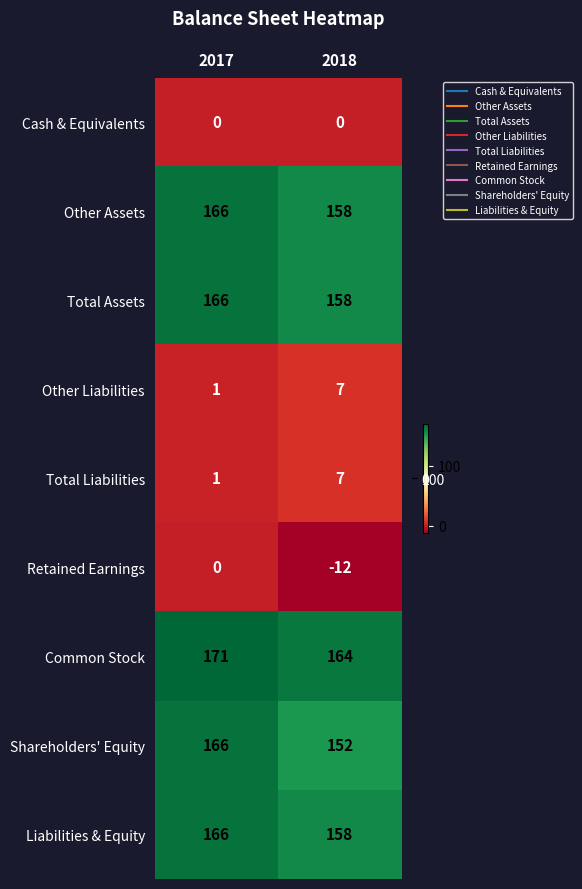

What is the spread (max minus min) of values at 2017?

171